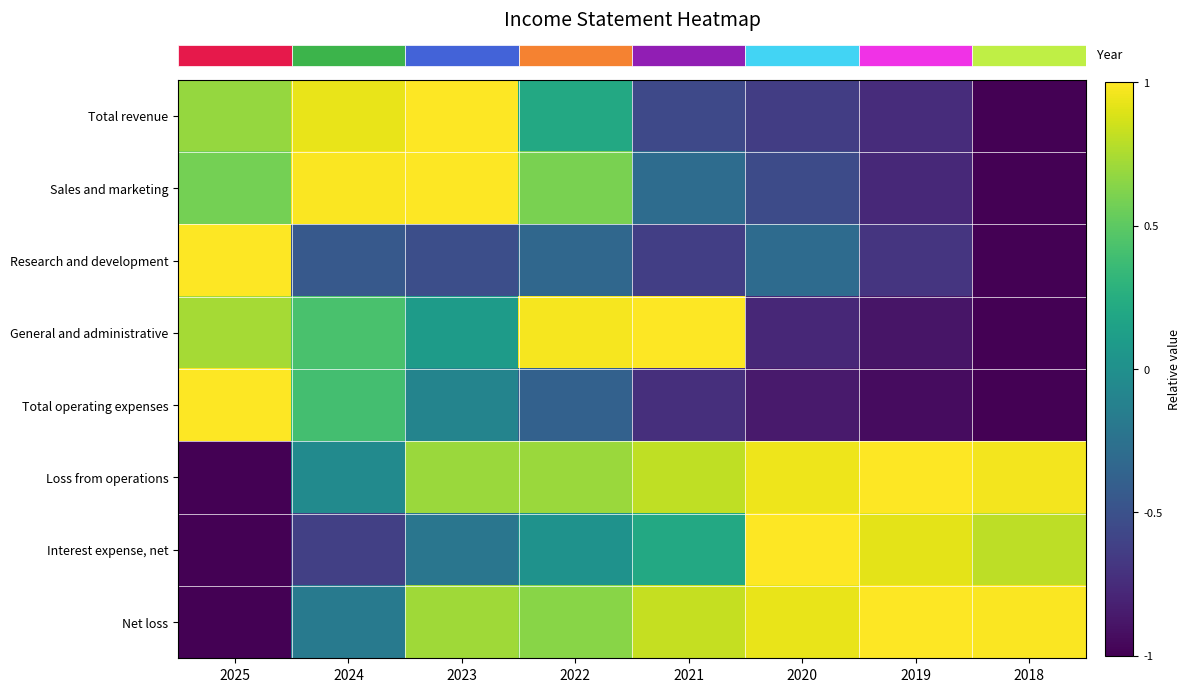

Reading left to right, transcribe all the data shown in this chart.

row_0: 0.7	0.9	1.0	0.2	-0.6	-0.6	-0.7	-1.0
row_1: 0.6	1.0	1.0	0.6	-0.3	-0.5	-0.8	-1.0
row_2: 1.0	-0.4	-0.5	-0.3	-0.6	-0.3	-0.7	-1.0
row_3: 0.7	0.4	0.1	1.0	1.0	-0.8	-0.9	-1.0
row_4: 1.0	0.4	-0.1	-0.4	-0.7	-0.9	-0.9	-1.0
row_5: -1.0	-0.0	0.7	0.7	0.8	0.9	1.0	1.0
row_6: -1.0	-0.6	-0.2	0.0	0.2	1.0	0.9	0.8
row_7: -1.0	-0.2	0.7	0.6	0.8	0.9	1.0	1.0